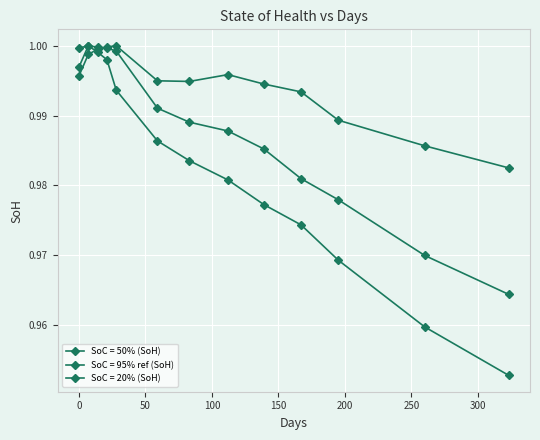

After their last crossing, which series has the higher values: SoC = 50% (SoH) or SoC = 20% (SoH)?

SoC = 20% (SoH)